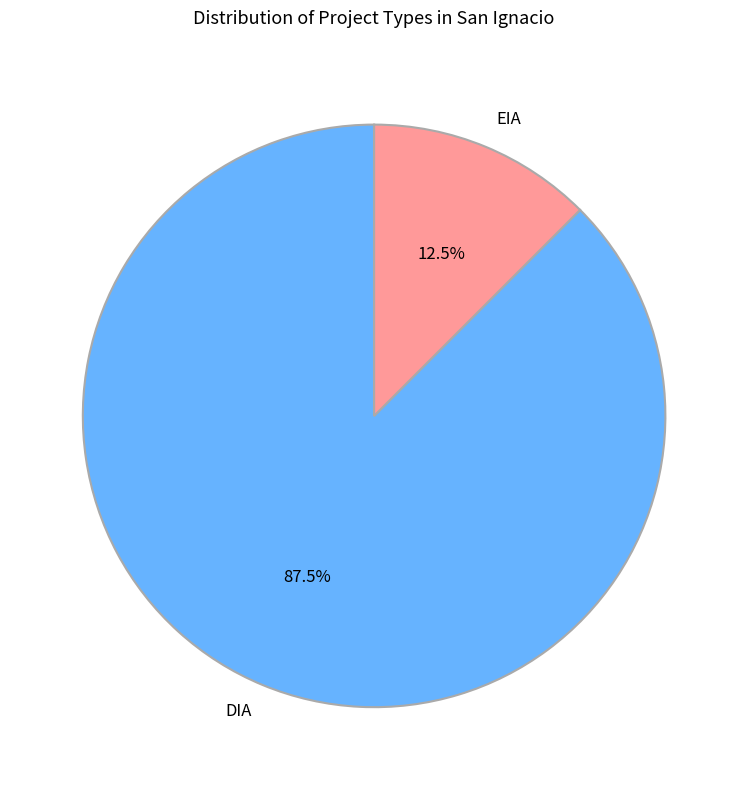

Approximately how many times larger is the value at DIA compared to EIA?

7.0